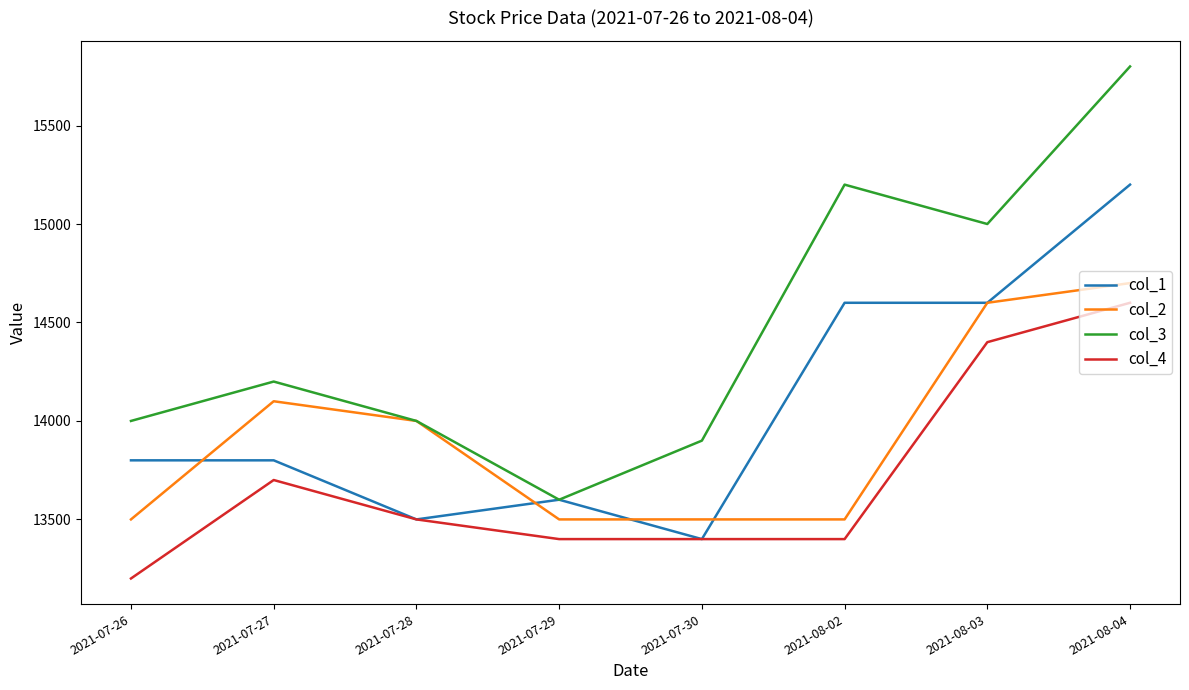

Reading right to left, list all the values displayed in this chart.

col_1: 15200	14600	14600	13400	13600	13500	13800	13800
col_2: 14700	14600	13500	13500	13500	14000	14100	13500
col_3: 15800	15000	15200	13900	13600	14000	14200	14000
col_4: 14600	14400	13400	13400	13400	13500	13700	13200